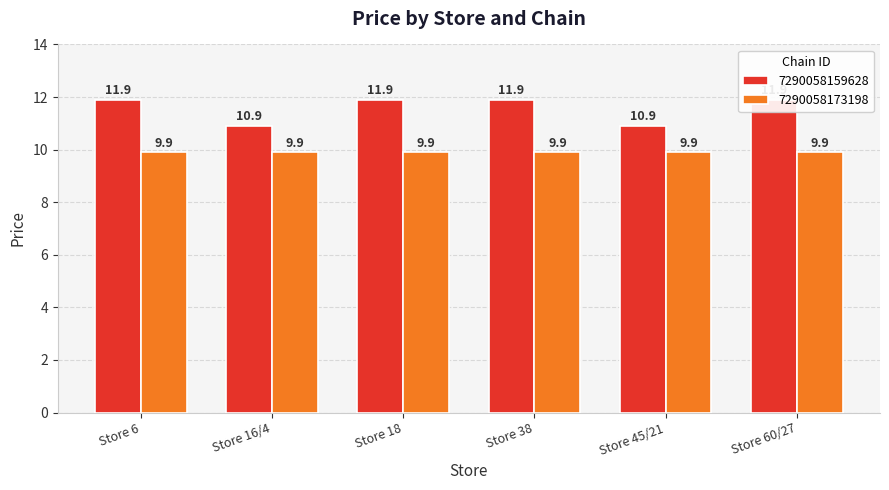

What is the average value?

11.6